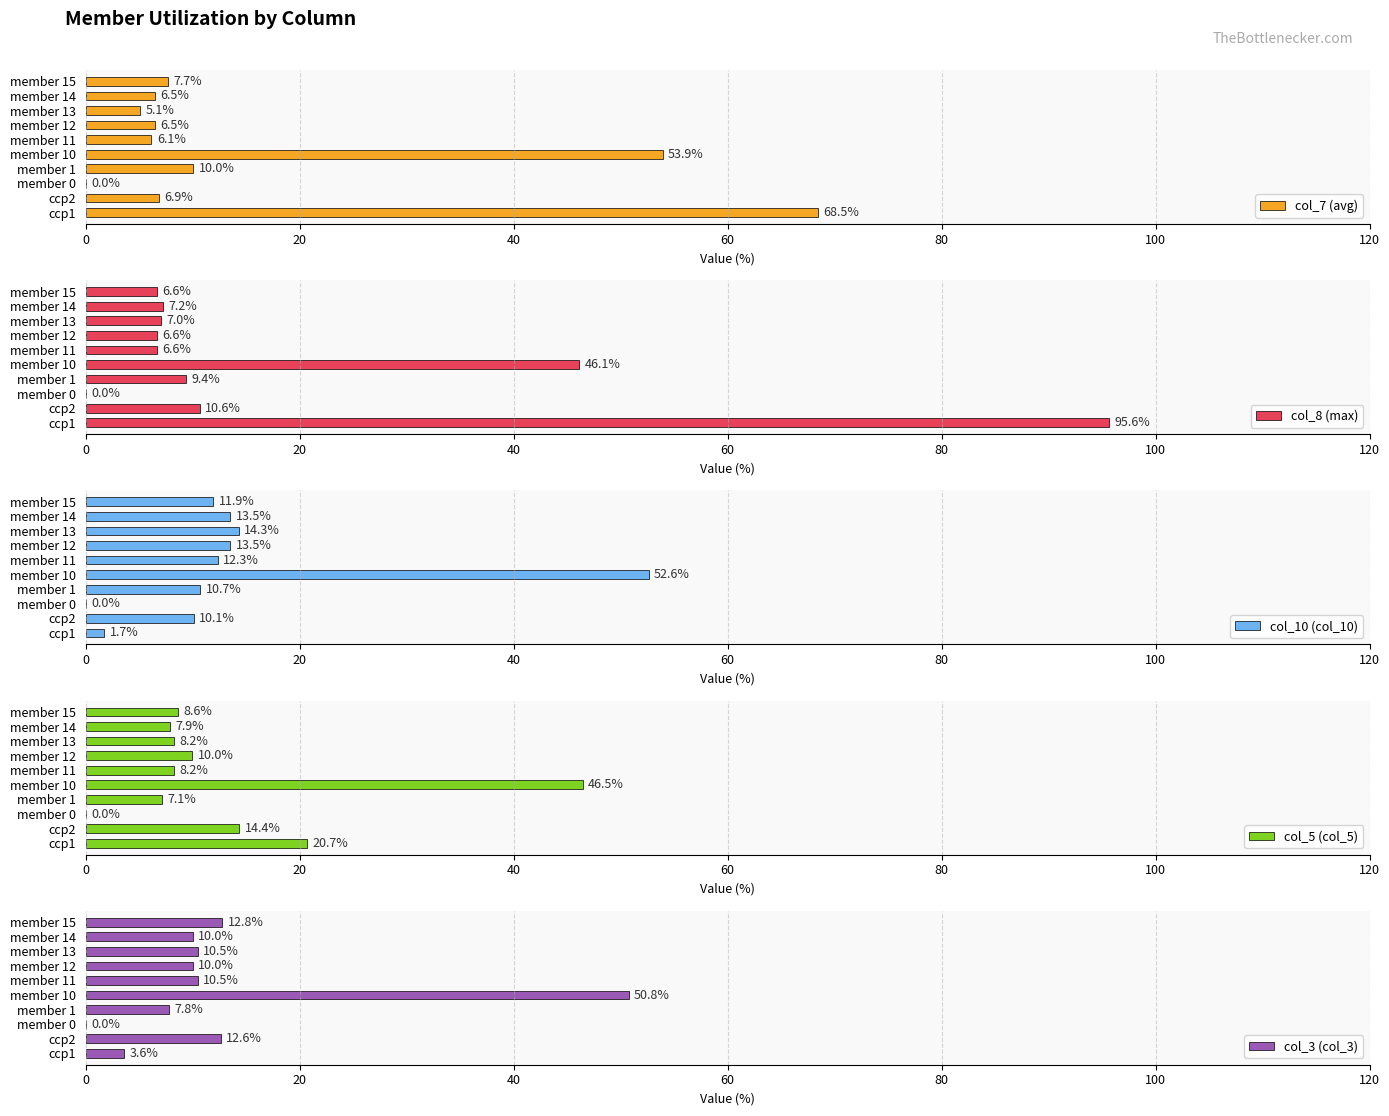

Is it true that col_5 (col_5) equals 46.5 at member 10?

True